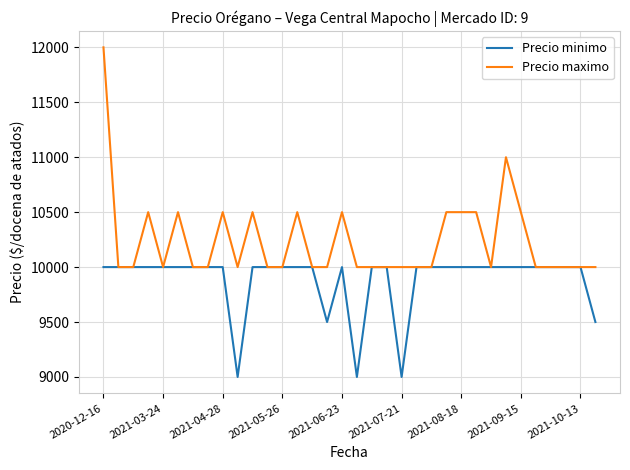

What is the lowest value of the Precio minimo series?

9000